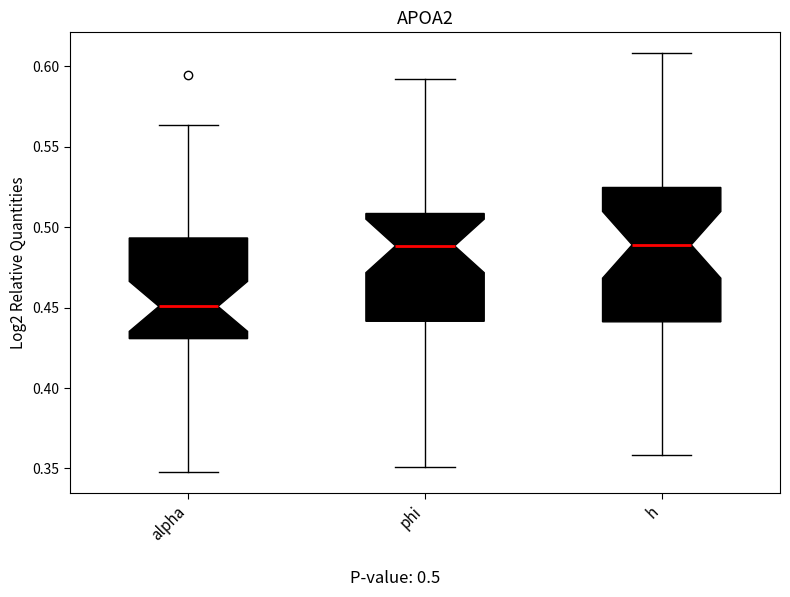

Reading left to right, read every box against the y-axis: the position of its median line, the range the box covers, and the ends of its whiskers. The values are not printed on the chart, so give them approximately, as read against the axis.

alpha: median 0.450, box 0.430 to 0.495, whiskers 0.350 to 0.565
phi: median 0.490, box 0.440 to 0.510, whiskers 0.350 to 0.590
h: median 0.490, box 0.440 to 0.525, whiskers 0.360 to 0.610